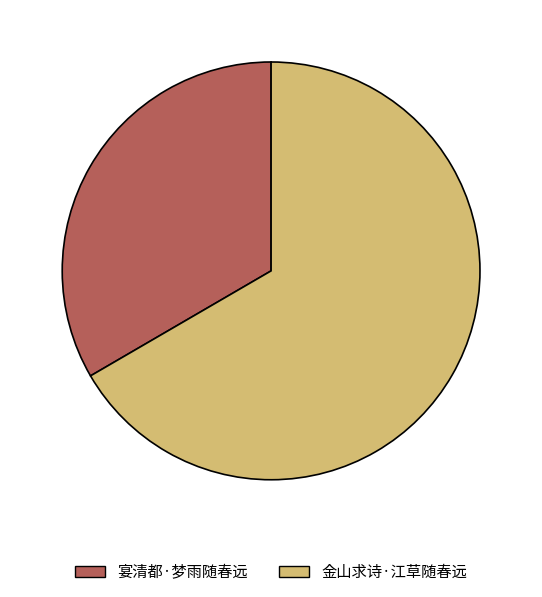

Do 宴清都·梦雨随春远 and 金山求诗·江草随春远 together represent more than half of the pie?

Yes